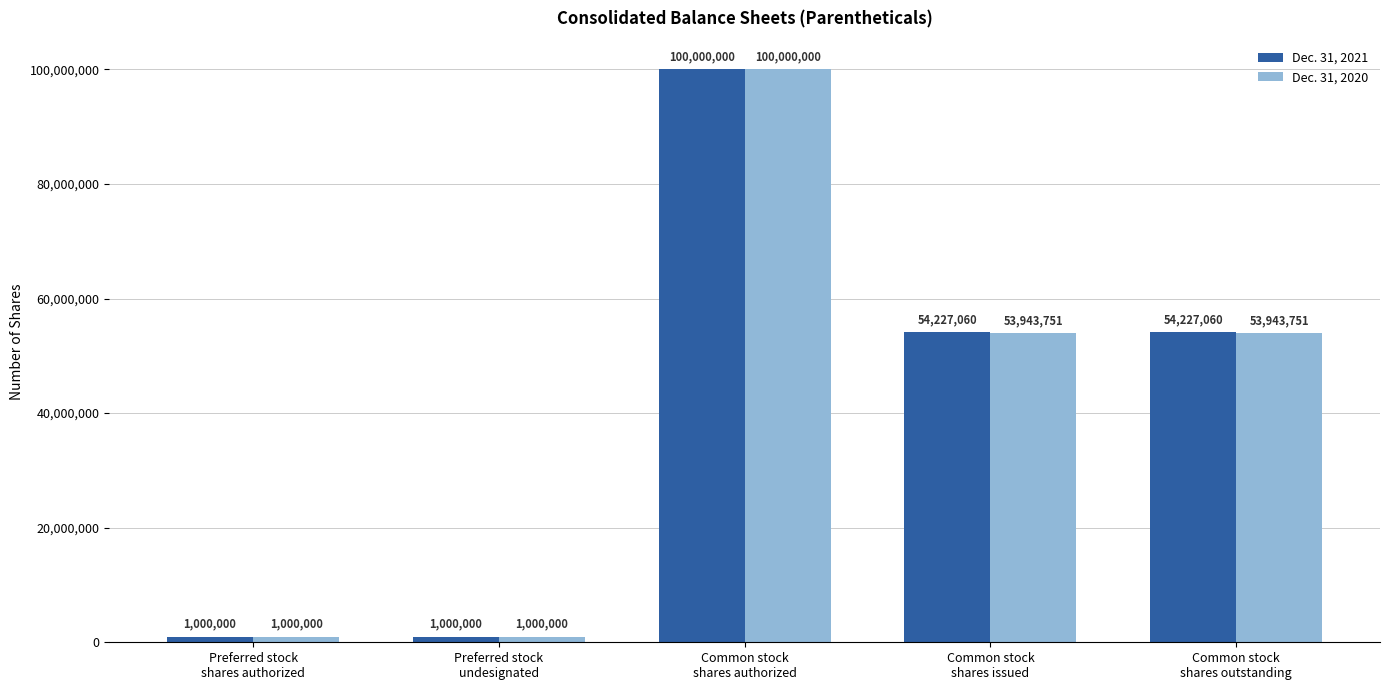

What is the highest value of the Dec. 31, 2020 series?

100000000